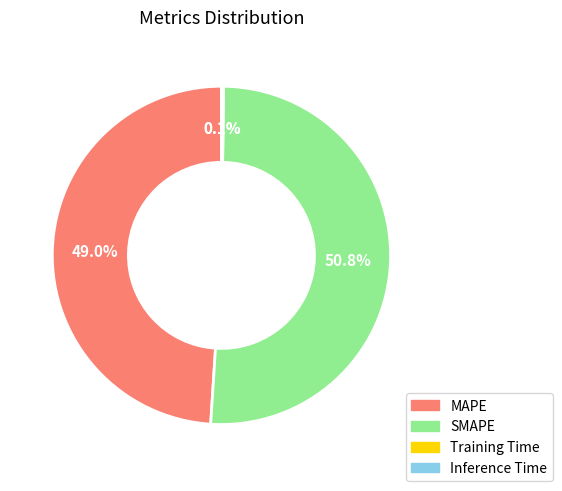

Which slice represents more than half of the pie?

SMAPE